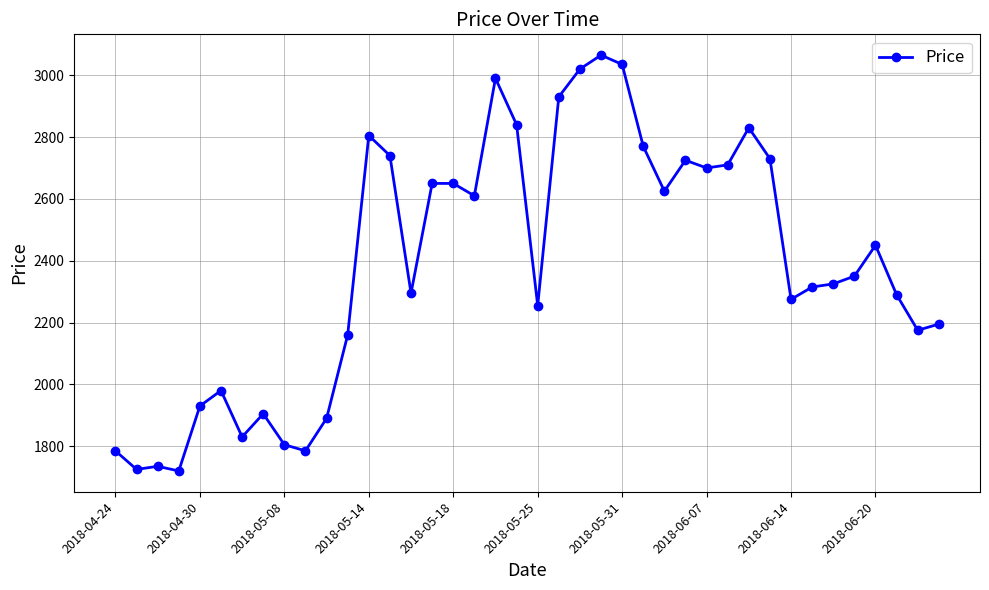

What is the smallest value displayed?

1720